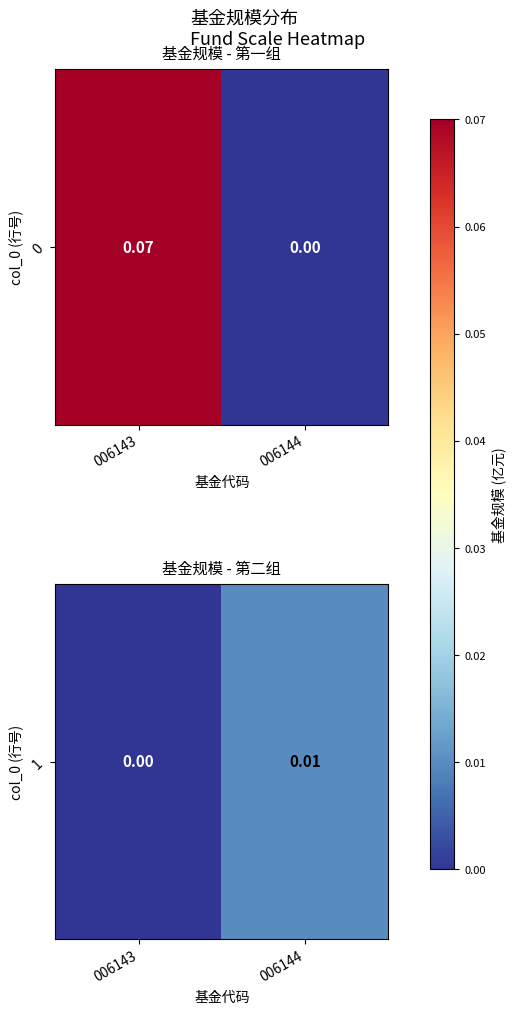

Count the values in the range 0 to 1.

2